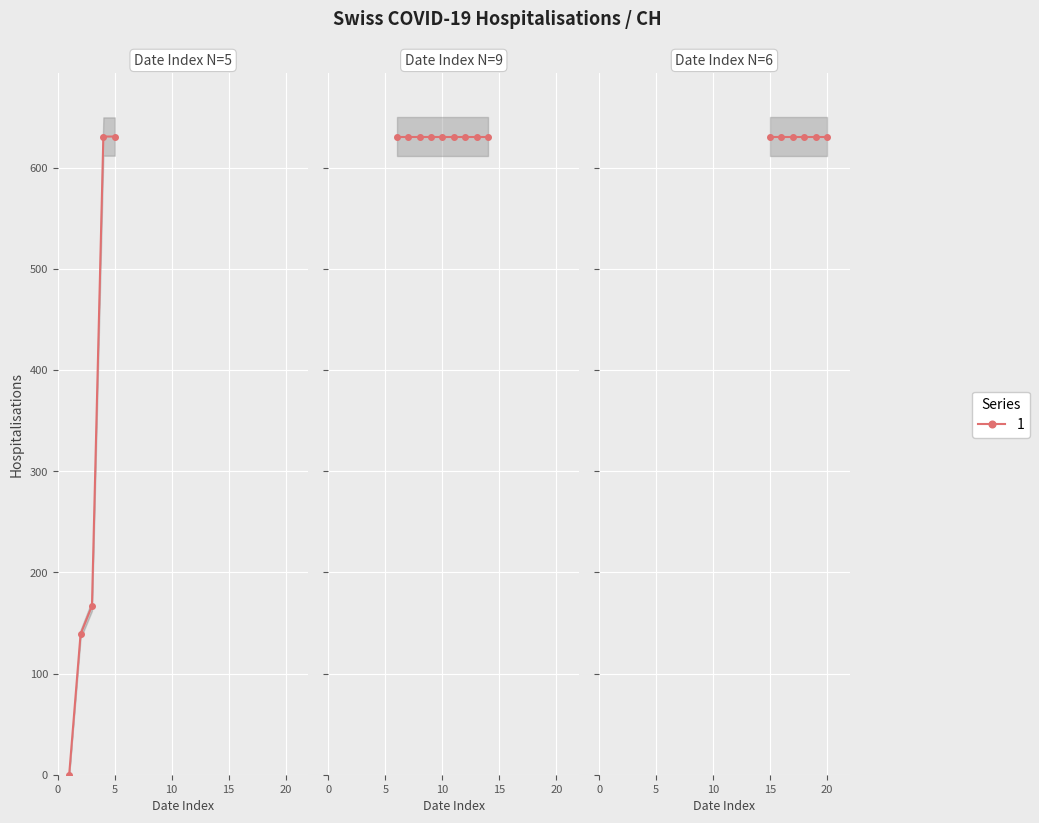

Is this an area chart (filled region under the line)?

No